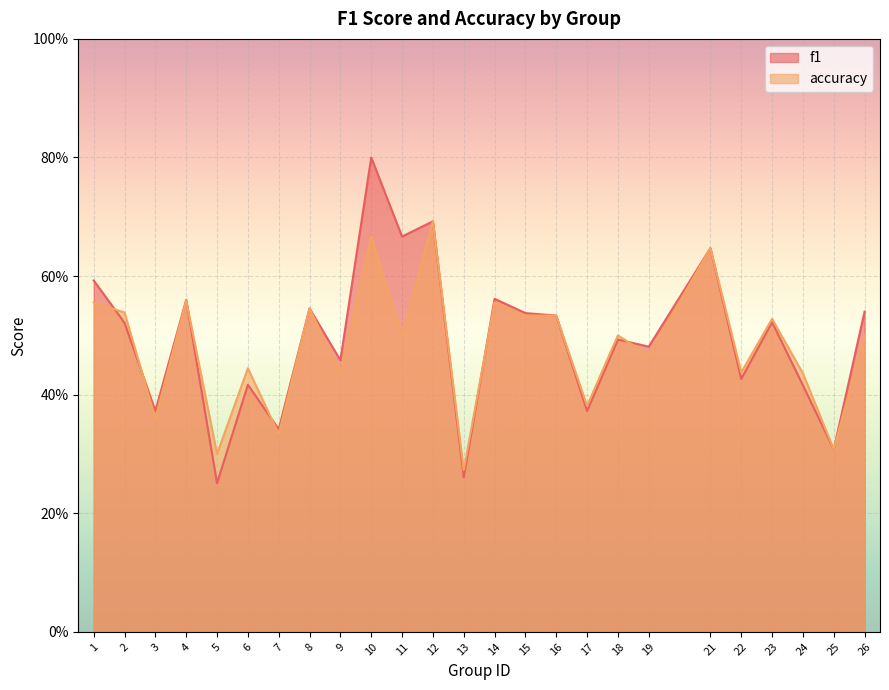

At which category does f1 reach its first local valley?

3